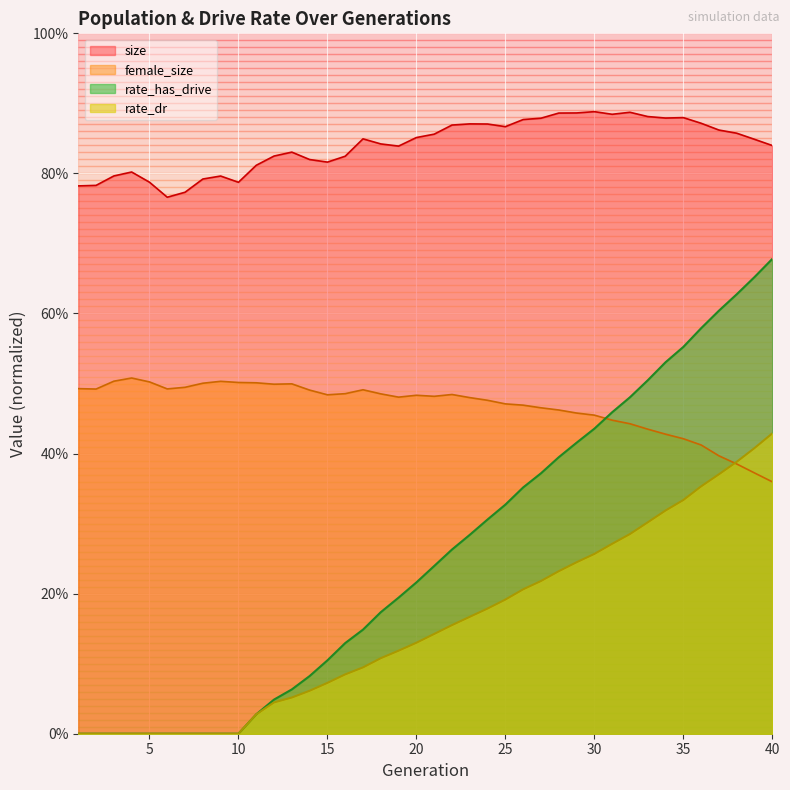

True or false: rate_dr has more than 1 points higher than both neighbors.

False